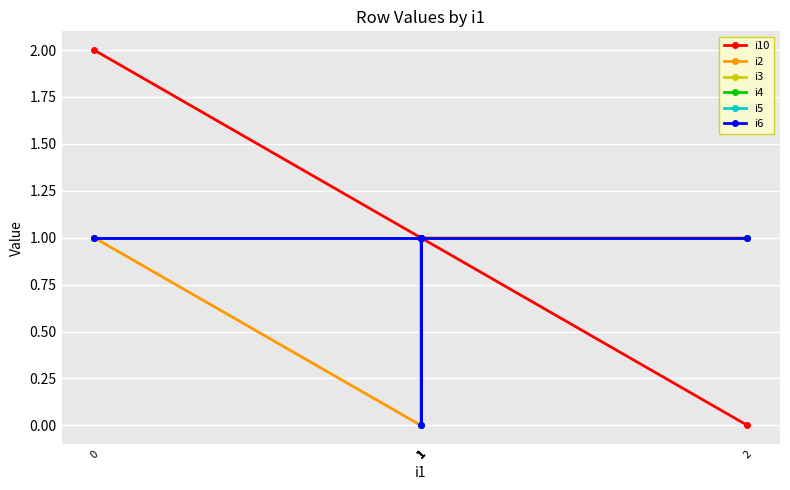

True or false: i5 and i3 cross at least once.

False